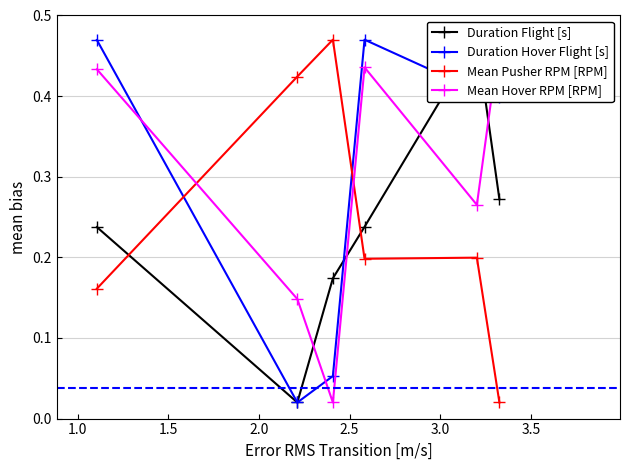

How many times do Duration Hover Flight [s] and Mean Pusher RPM [RPM] cross each other?

2